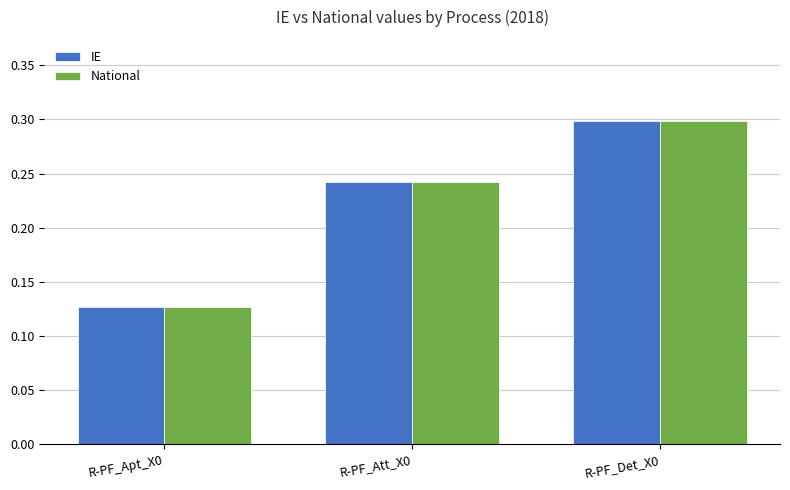

What are all the series names shown in the legend?

IE, National